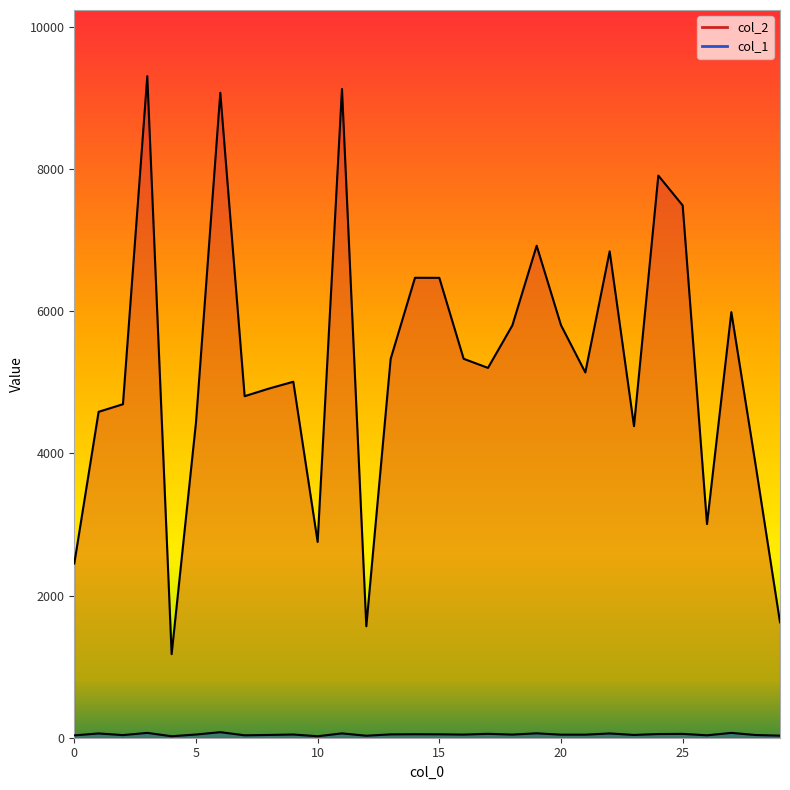

What is the value of the col_2 point at the 7th from the left?

9076